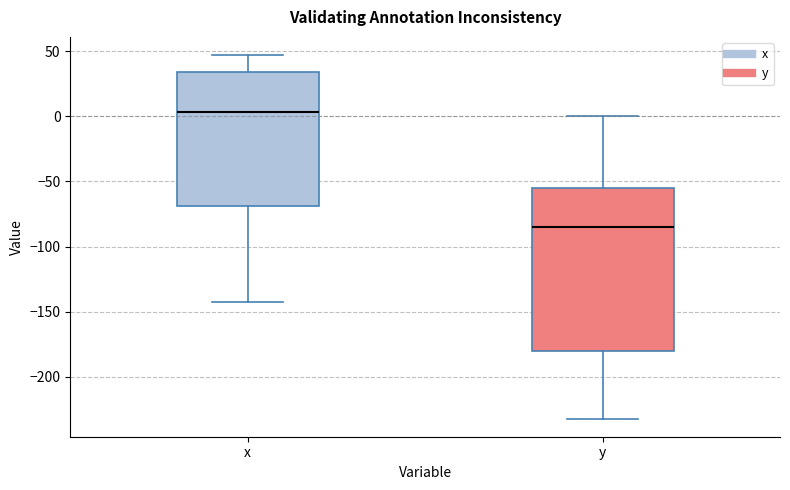

Reading left to right, transcribe this box plot: for each box, give where its median line is, the range the box spans, and where its two whiskers end, as read against the y-axis. The values are not printed on the chart, so give them approximately, as read against the axis.

x: median 5, box -70 to 35, whiskers -140 to 45
y: median -85, box -180 to -55, whiskers -230 to 0